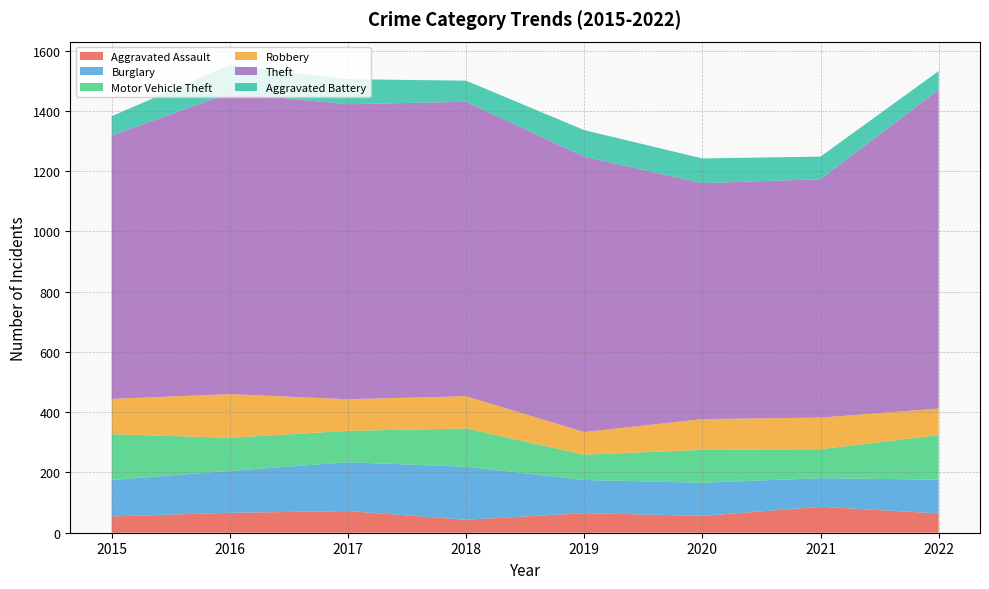

Reading right to left, what are all the values shown in this chart?

Aggravated Assault: 64	86	56	65	43	72	66	54
Burglary: 112	95	110	110	176	162	139	121
Motor Vehicle Theft: 148	96	109	84	127	104	110	152
Robbery: 88	105	102	75	107	105	145	117
Theft: 1058	791	783	914	977	979	999	874
Aggravated Battery: 62	75	82	88	70	83	93	64